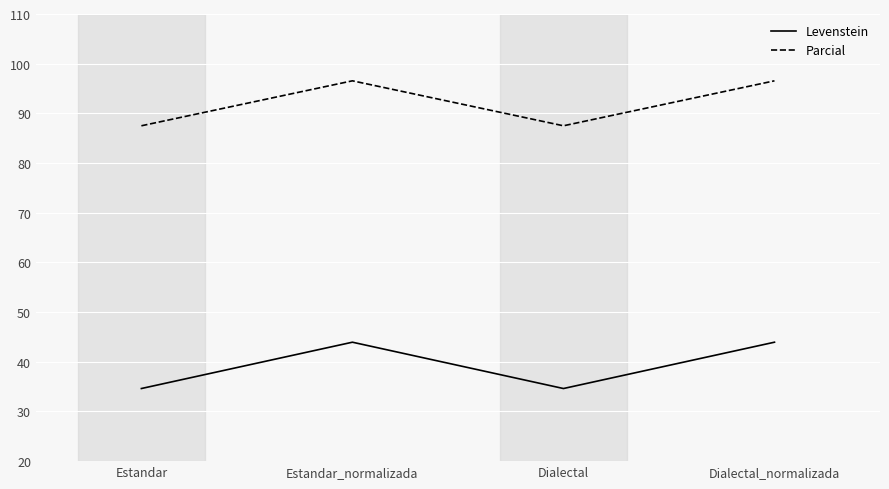

What is the spread (max minus min) of values at Estandar_normalizada?

52.6